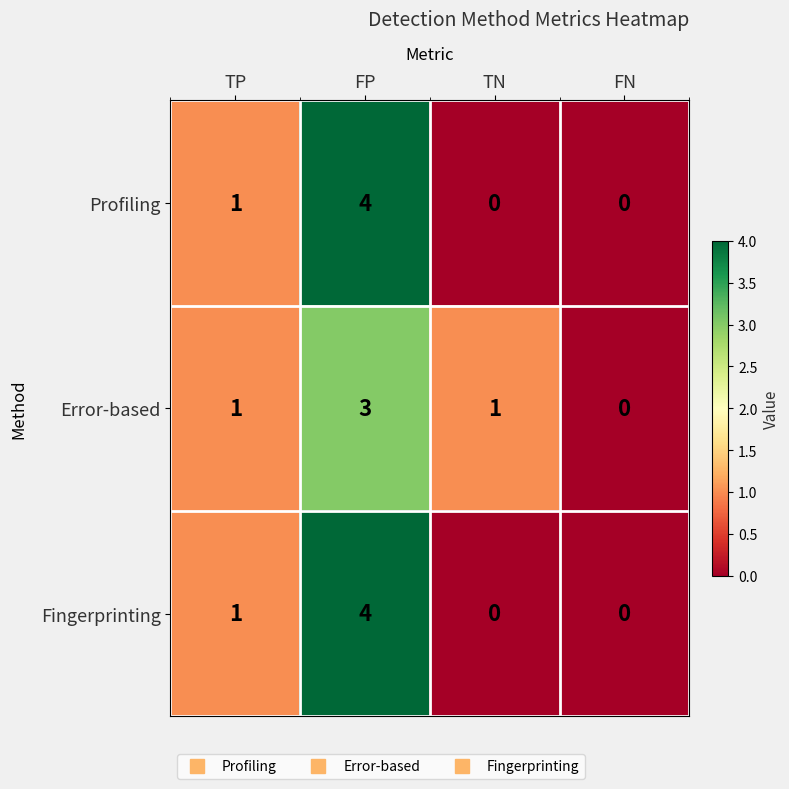

What is the spread (max minus min) of values at FP?

1